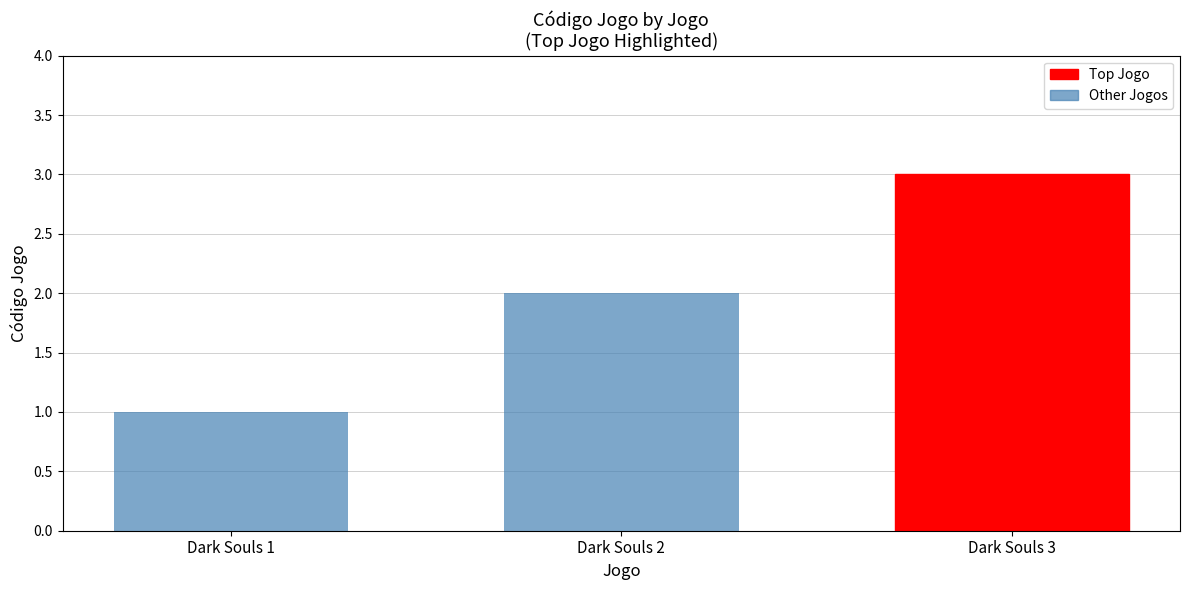

Is it true that the value at Dark Souls 2 is 2?

True